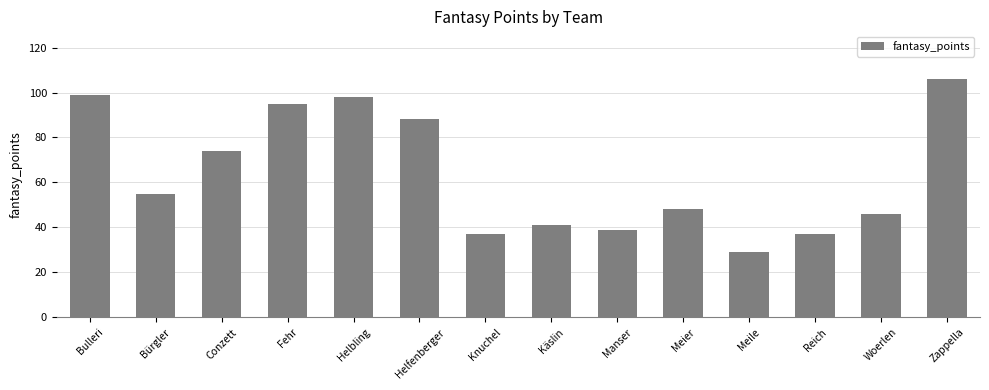

What is the label of the 5th bar from the left?

Helbling